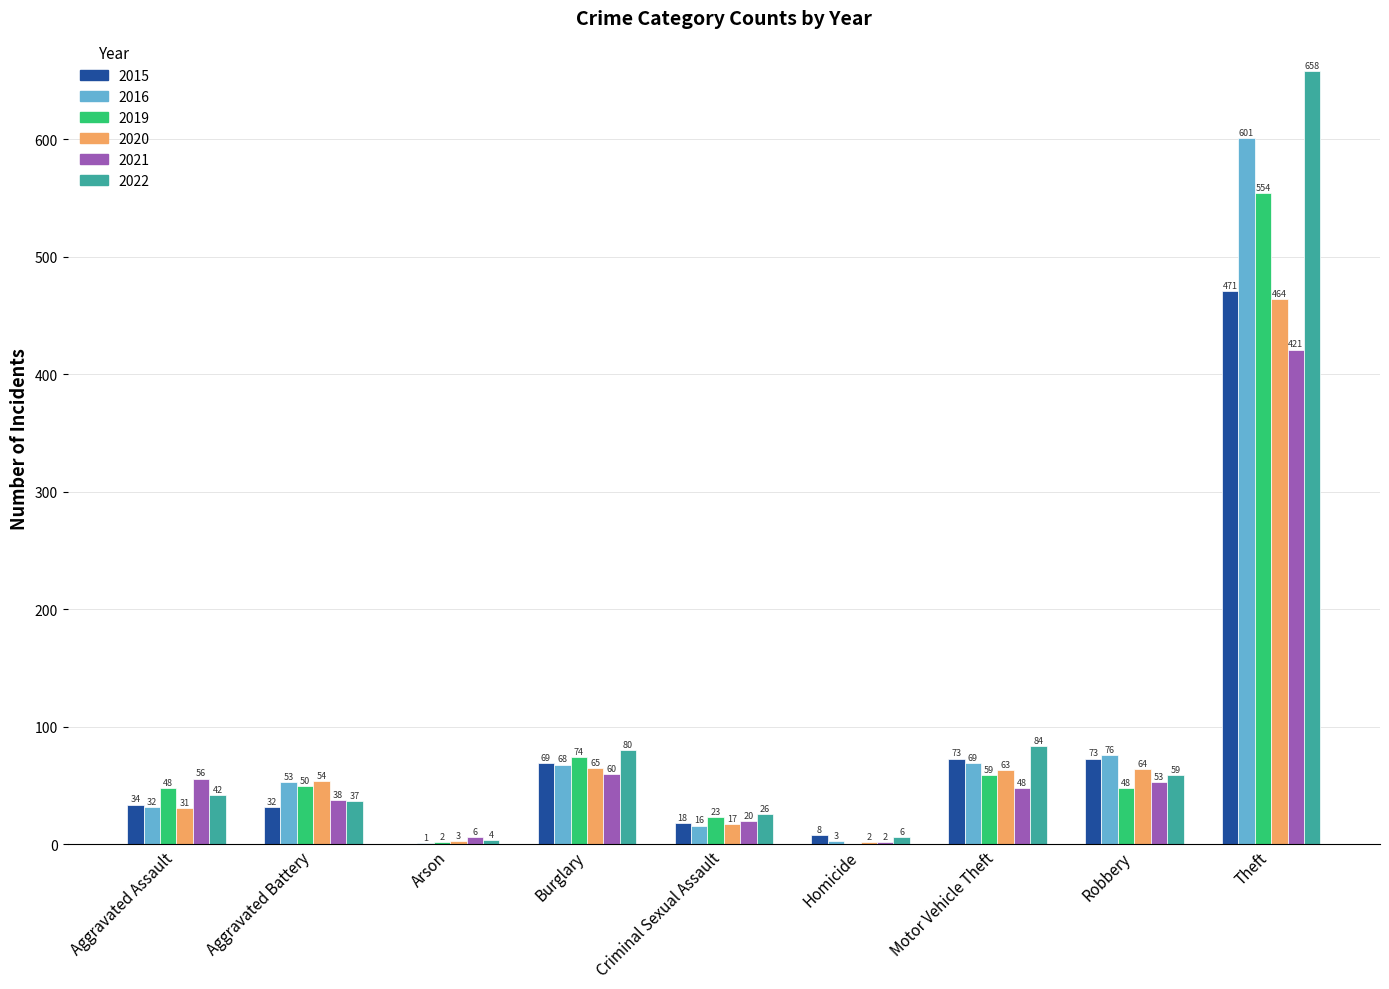

At which category is the sum across all series the highest?

Theft